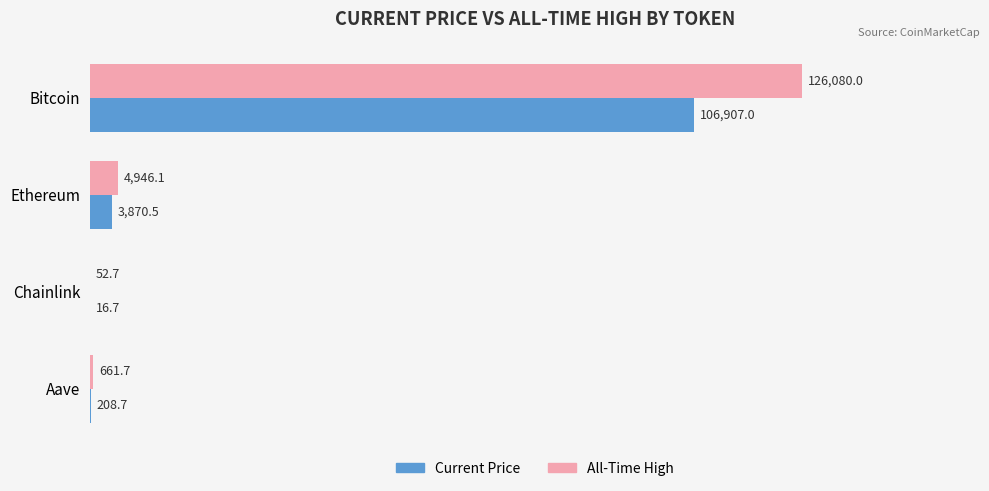

How many data points does each series have?

4